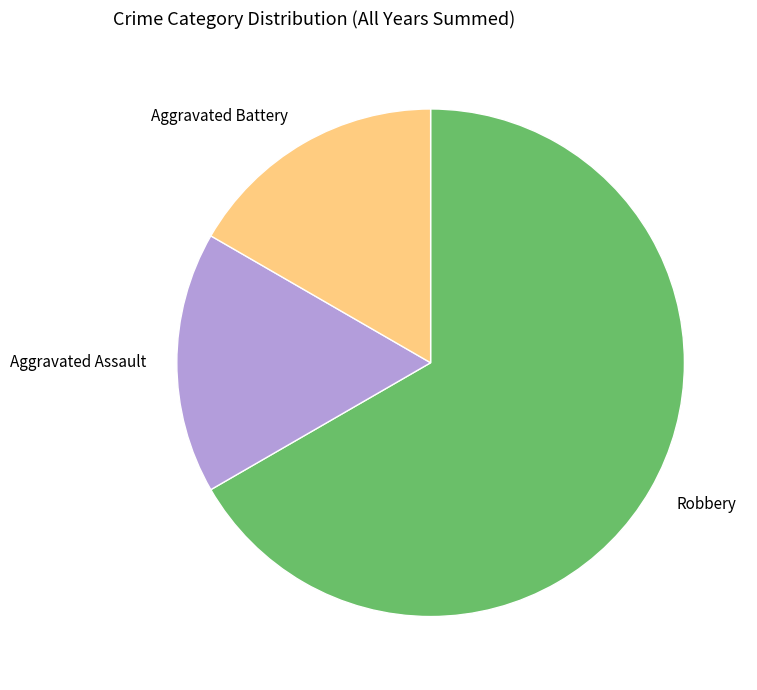

Between Robbery and Aggravated Assault, which is larger?

Robbery